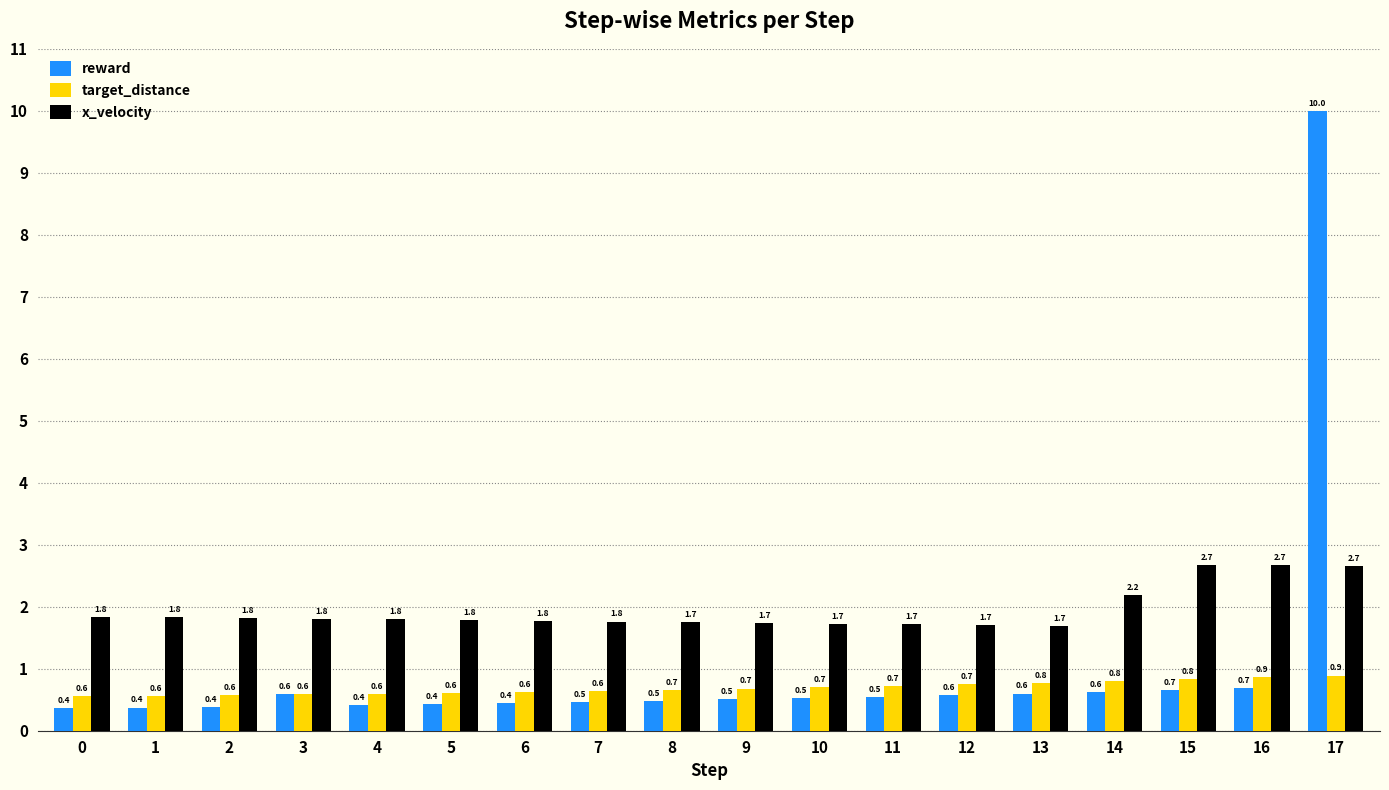

What is the difference between the reward values at 3 and 10?

0.1